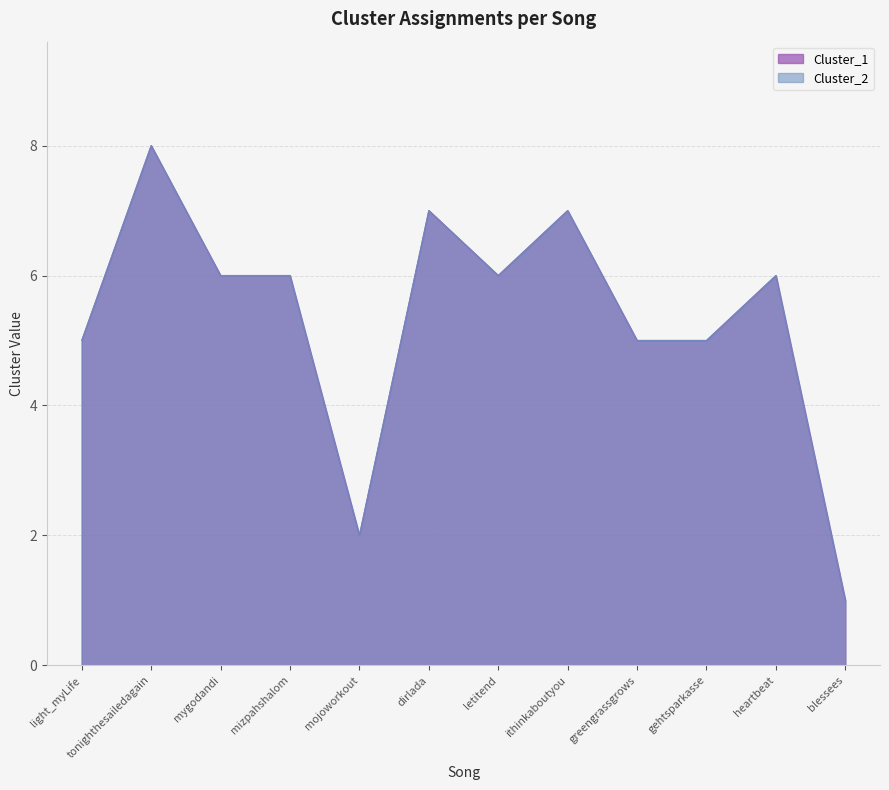

Reading left to right, list all the values displayed in this chart.

Cluster_1: light_myLife=5	tonighthesailedagain=8	mygodandi=6	mizpahshalom=6	mojoworkout=2	dirlada=7	letitend=6	ithinkaboutyou=7	greengrassgrows=5	gehtsparkasse=5	heartbeat=6	blessees=1
Cluster_2: light_myLife=5	tonighthesailedagain=8	mygodandi=6	mizpahshalom=6	mojoworkout=2	dirlada=7	letitend=6	ithinkaboutyou=7	greengrassgrows=5	gehtsparkasse=5	heartbeat=6	blessees=1